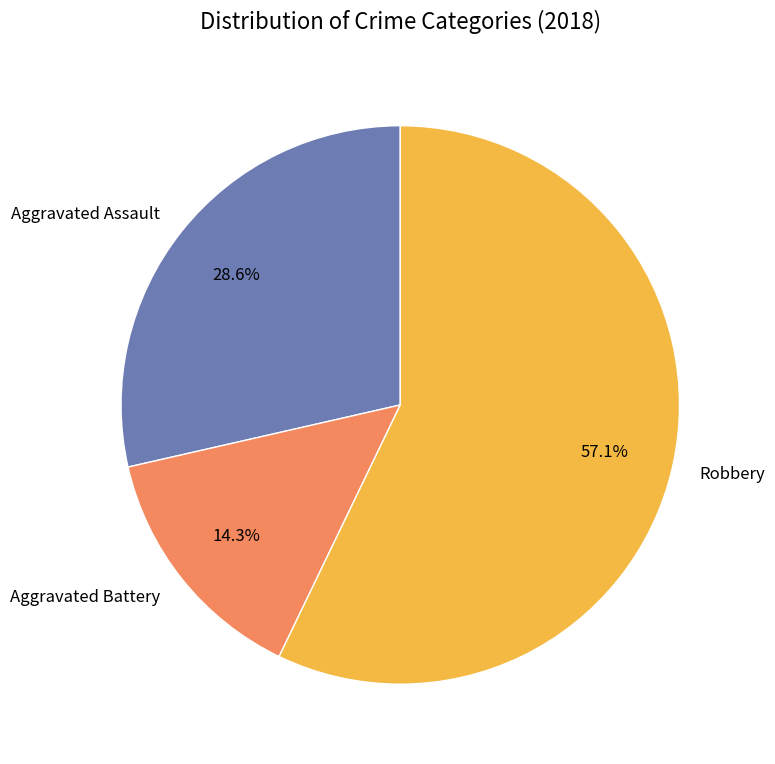

Which slice is the smallest?

Aggravated Battery